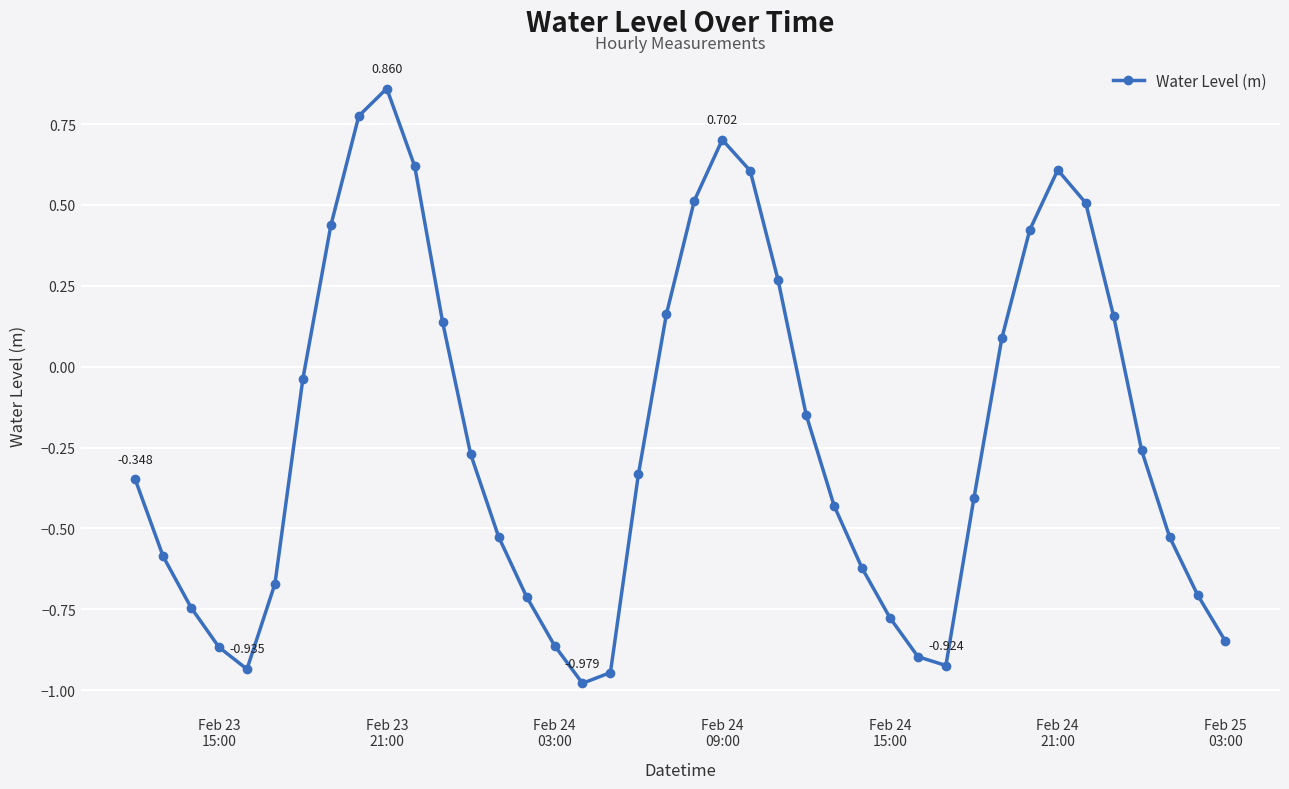

True or false: there are more than 1 points higher than both neighbors.

True